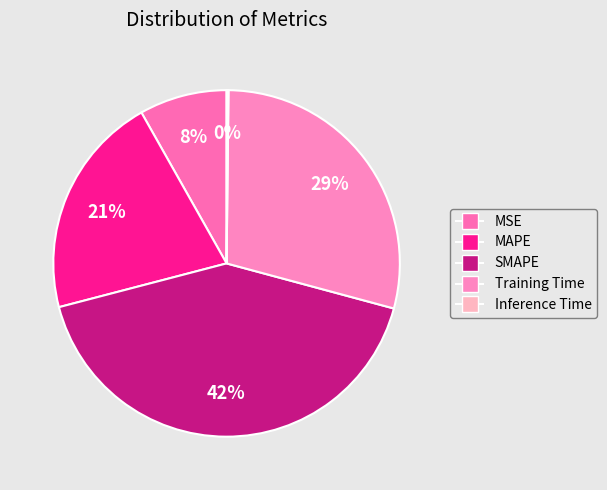

To the nearest percent, what portion does MSE represent?

8%